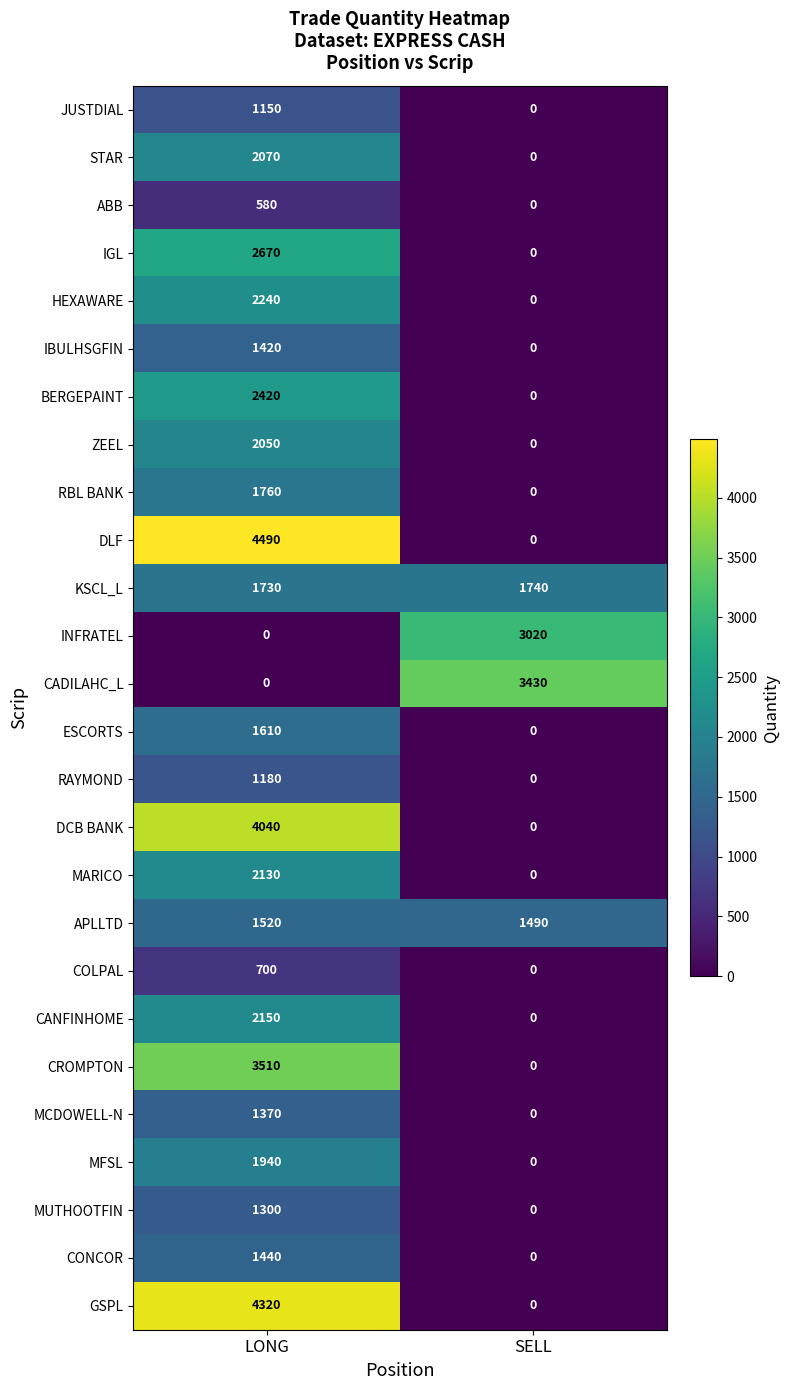

Which series has the largest range (max minus min)?

DLF